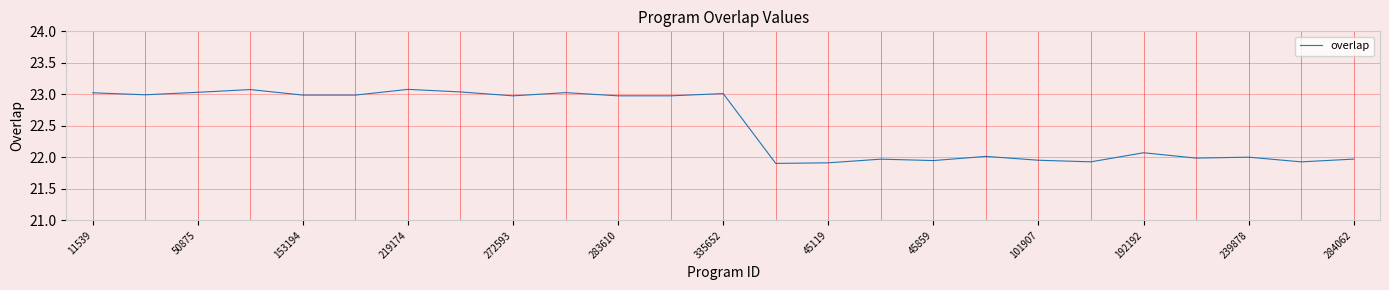

How many lines are shown in the chart?

1